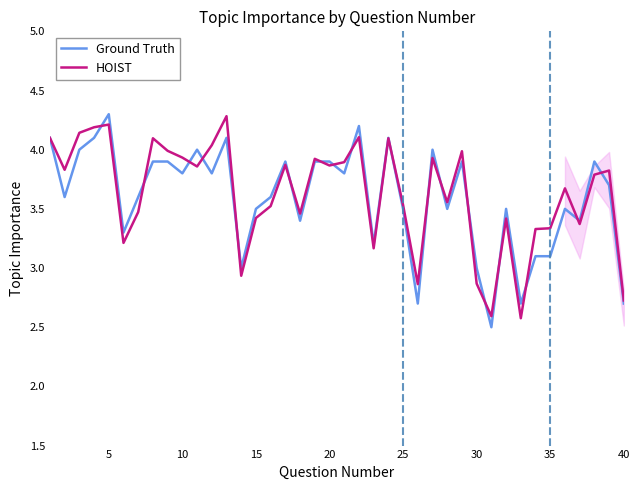

Which category has the highest value in the Ground Truth series?

5